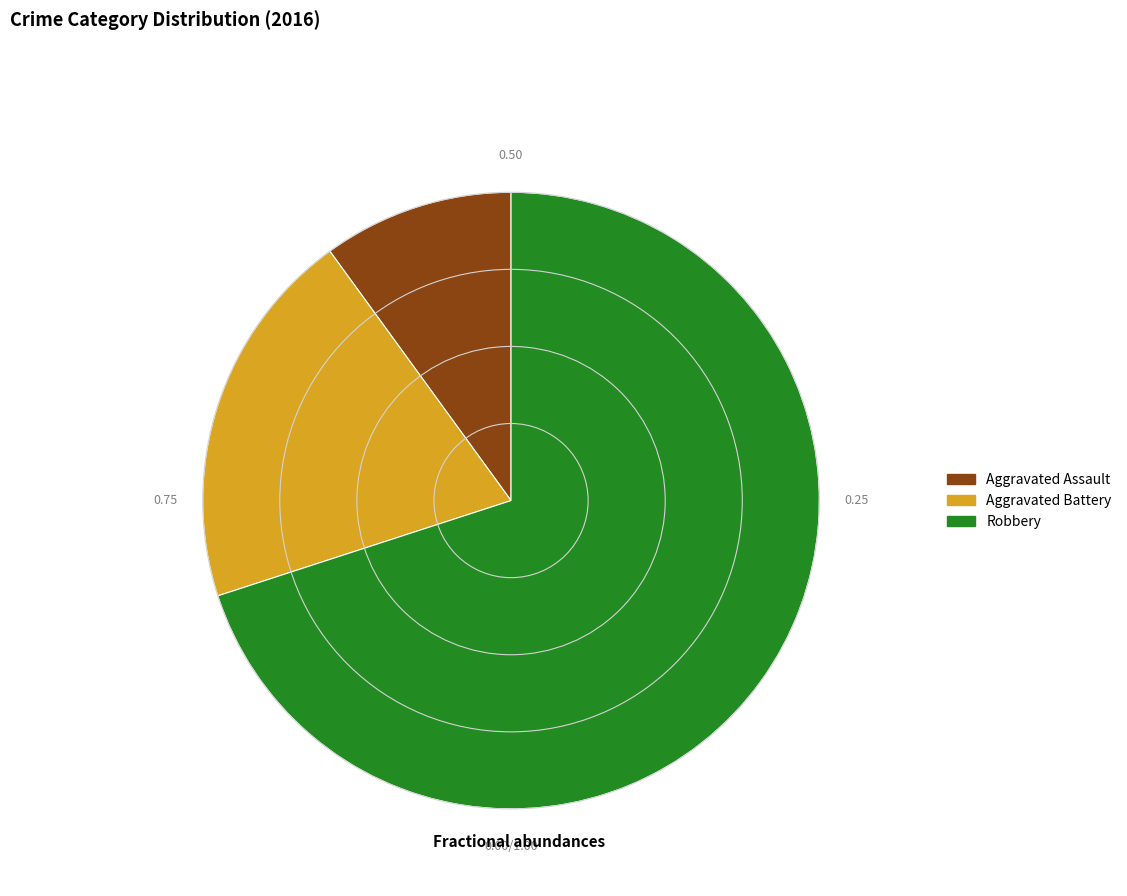

The Robbery slice represents 77% of the pie. True or false?

False